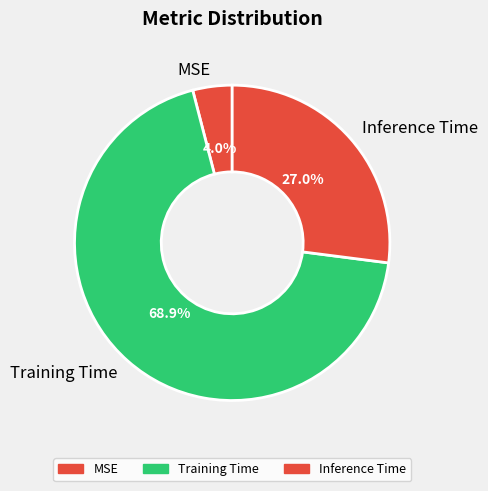

Which category has the smallest portion of the pie?

MSE